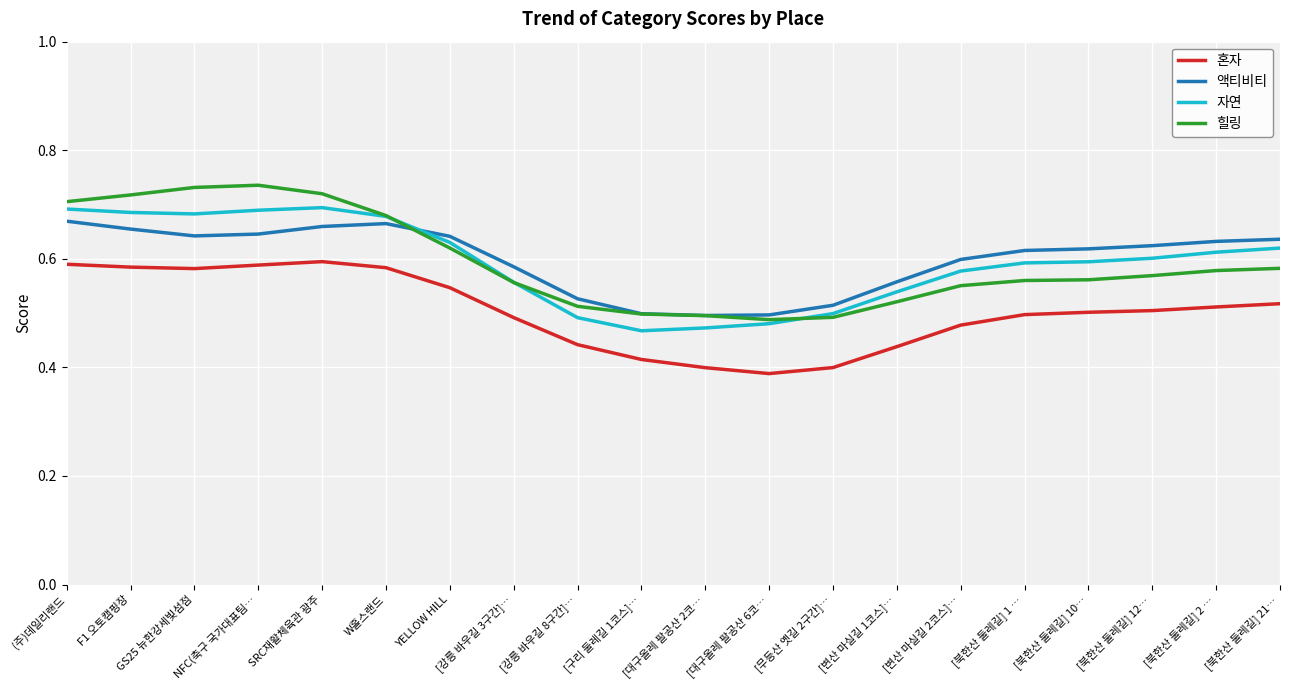

The 자연 series shows 0.2 at [변산 마실길 2코스]…. True or false?

False